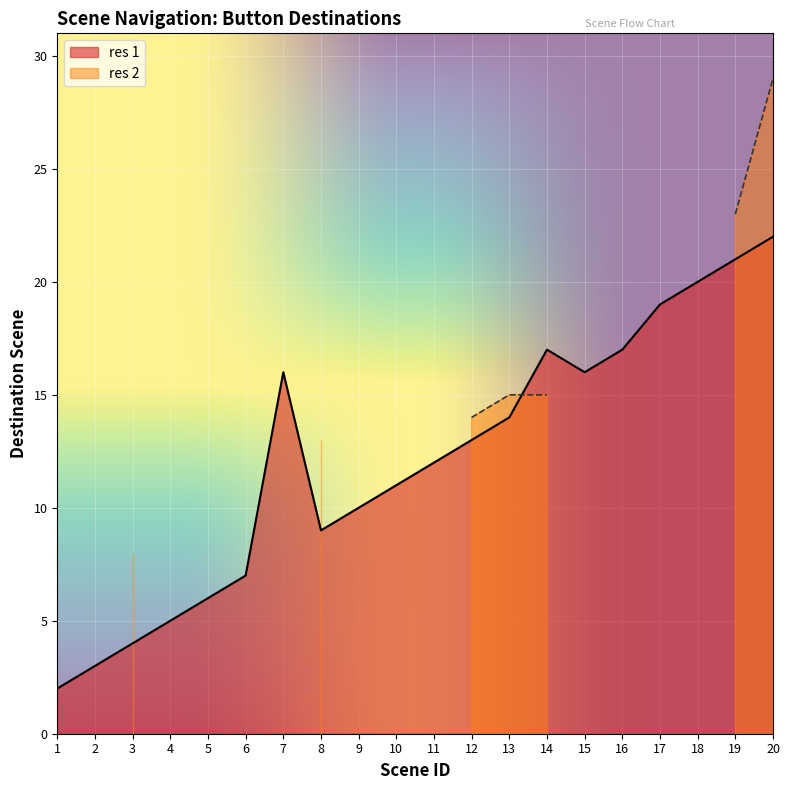

What is the value of the 16th point from the left?

17